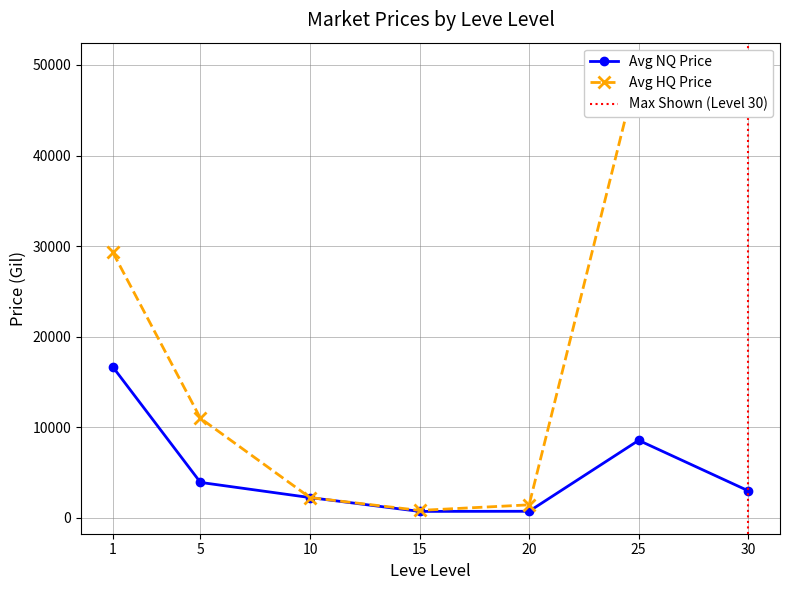

Which series has the largest range (max minus min)?

Avg HQ Price